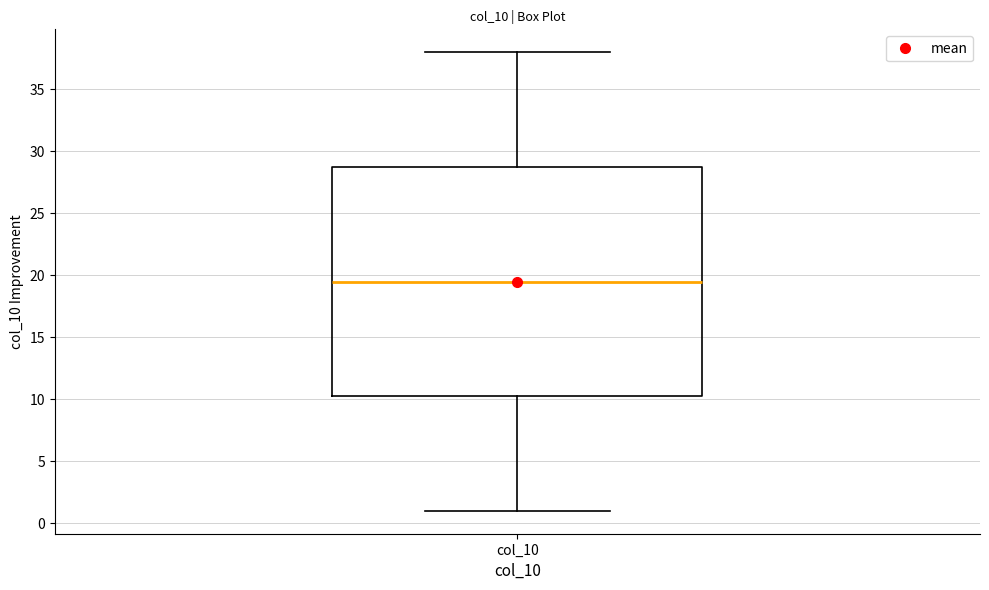

Read this box plot against the y-axis: the position of the median line, the range covered by the box, and the ends of both whiskers. The values are not printed on the chart, so give them approximately, as read against the axis.

median 19.5, box 10.5 to 29.0, whiskers 1.0 to 38.0